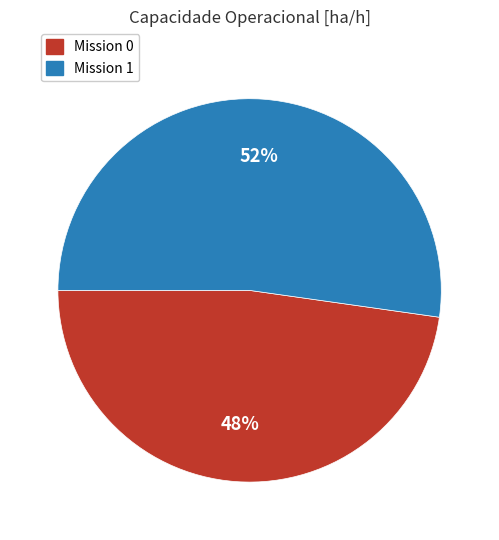

To the nearest percent, what is the difference between the largest and smallest slice percentages?

4%